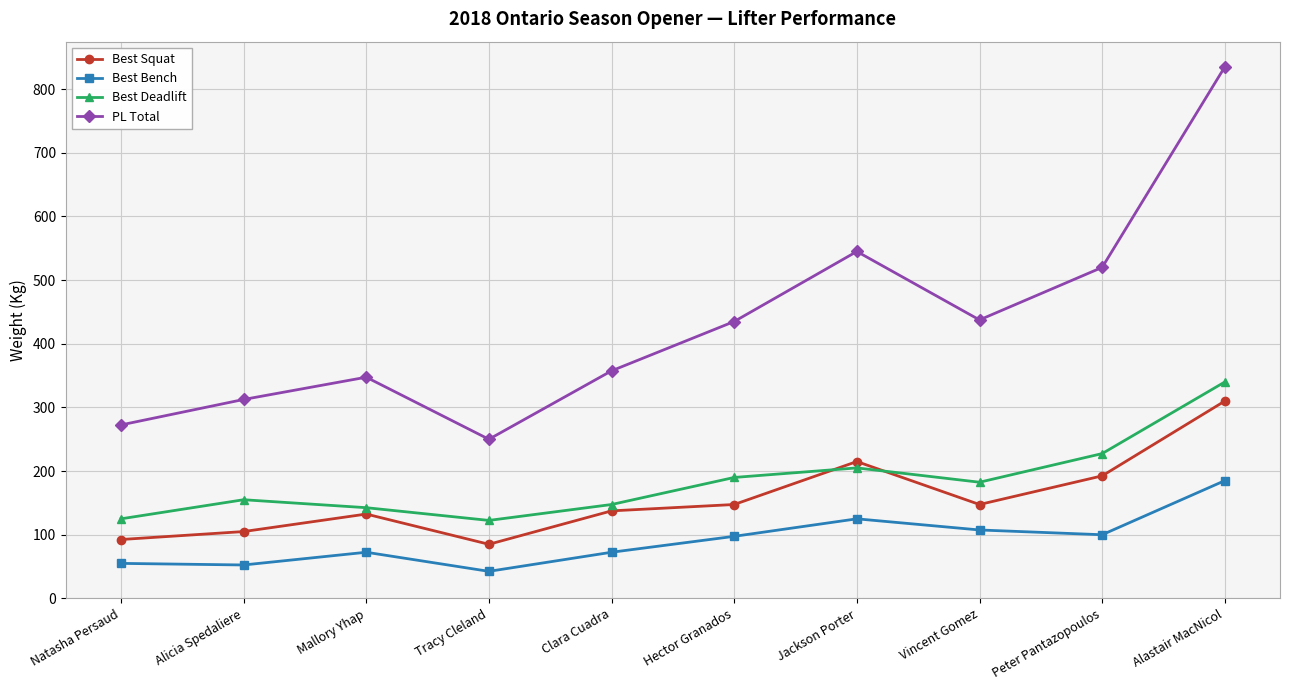

What is the label of the 5th point from the right?

Hector Granados